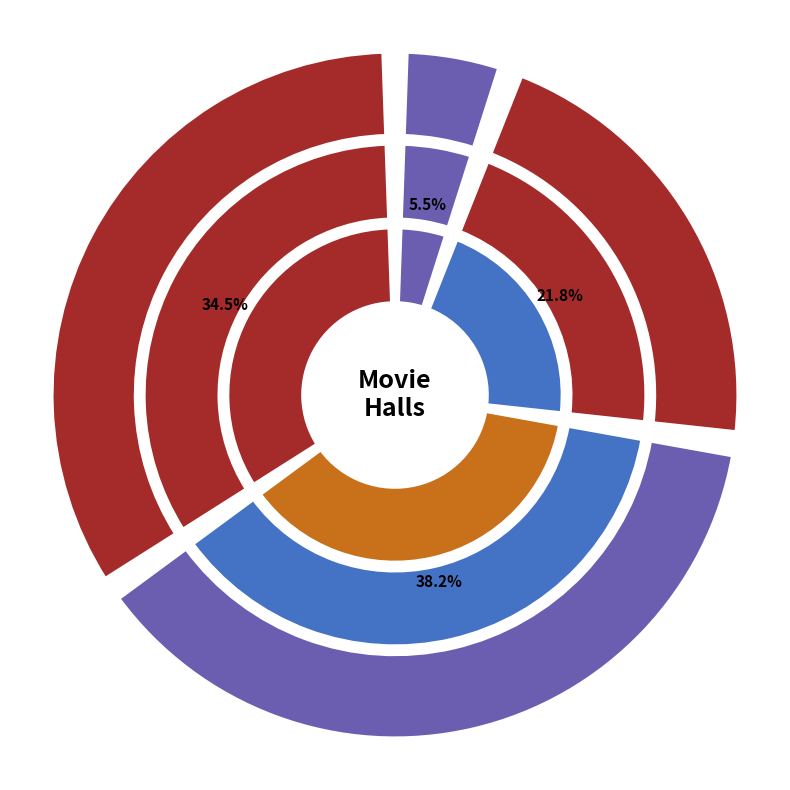

True or false: Movie Hall 3 accounts for 5% of the total.

True